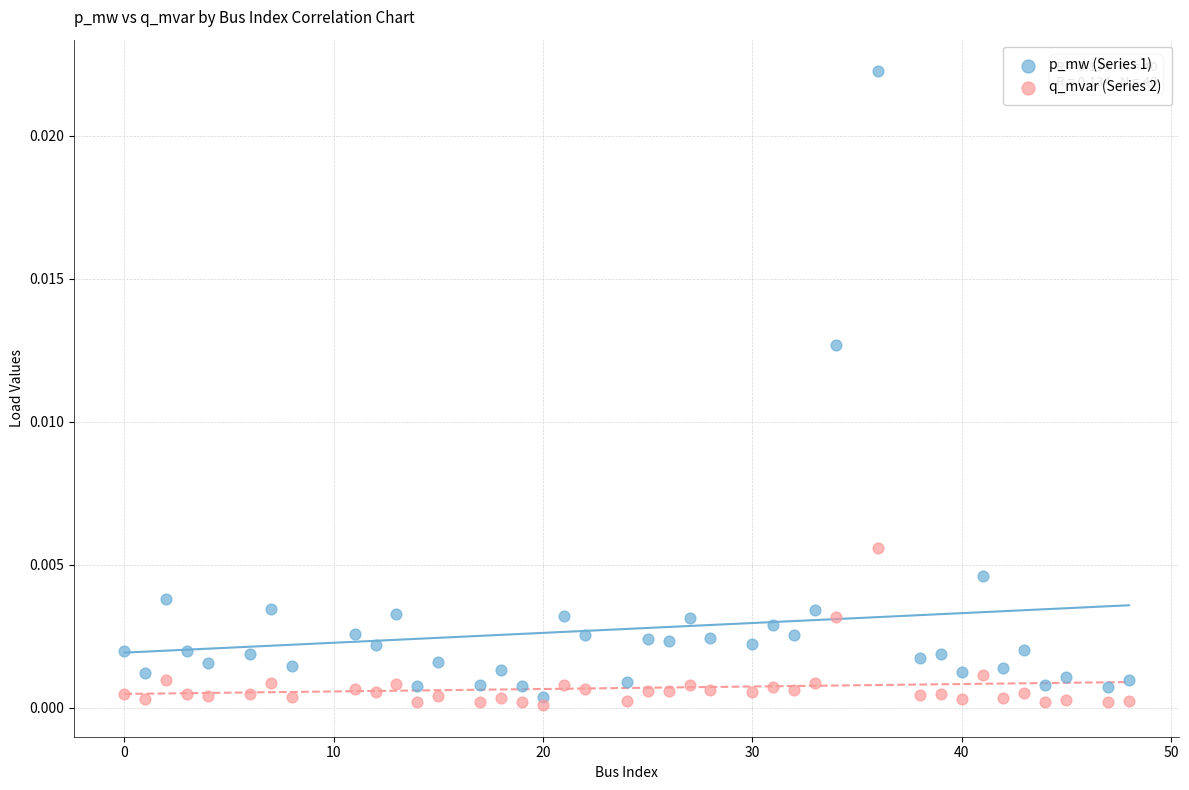

Across all data points, what is the range of X values (max minus min)?

48.0